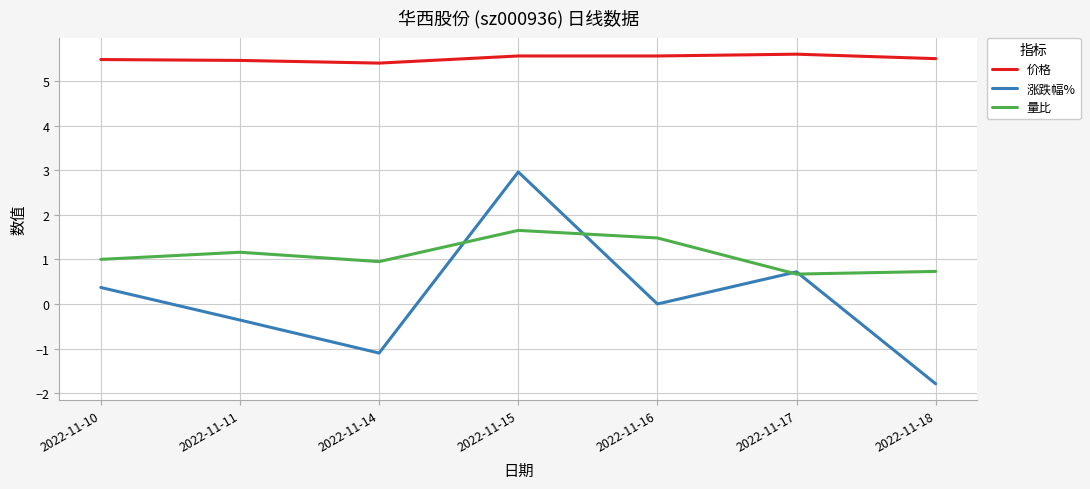

Which label corresponds to the smallest value in the chart?

2022-11-18